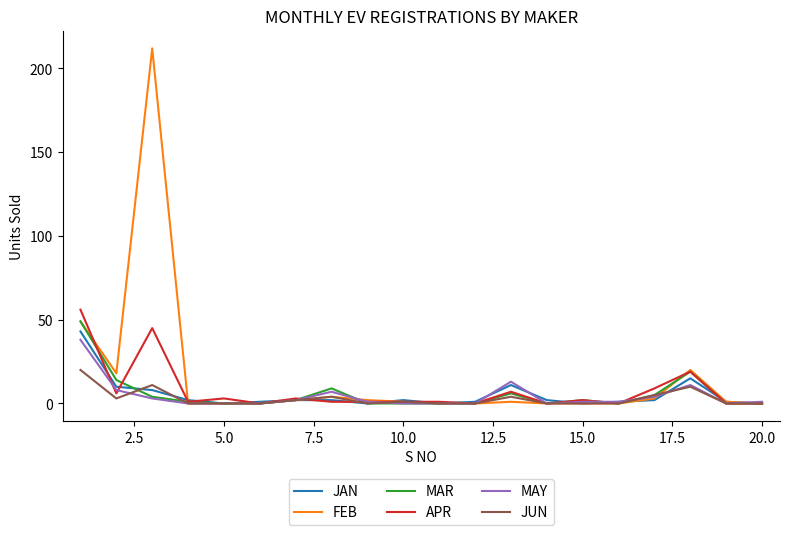

What is the greatest value displayed?

212